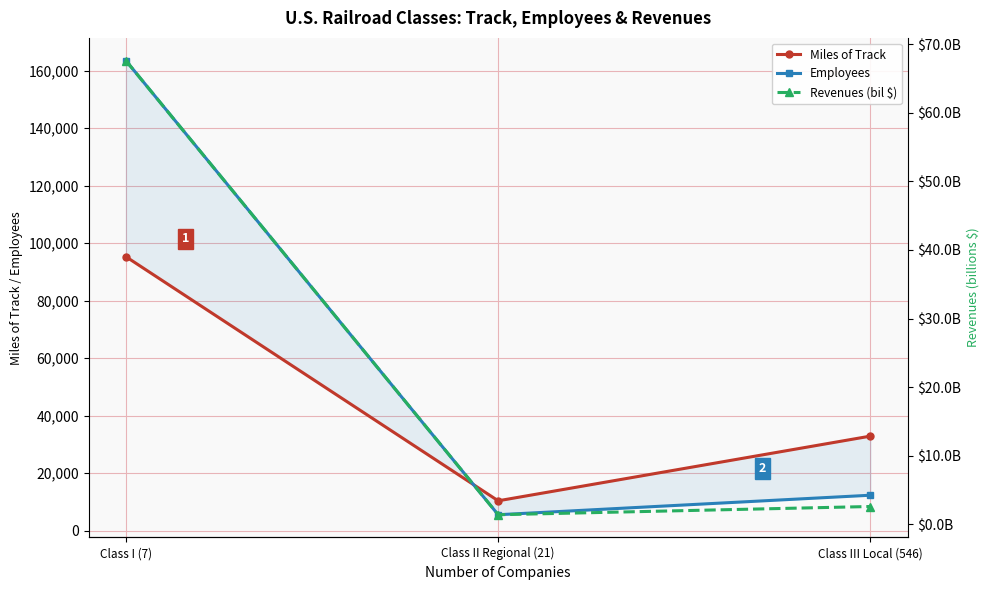

Reading left to right, transcribe all the data shown in this chart.

Miles of Track: Class I (7)=95264.0	Class II Regional (21)=10355.0	Class III Local (546)=32858.0
Employees: Class I (7)=163464.0	Class II Regional (21)=5507.0	Class III Local (546)=12293.0
Revenues (bil $): Class I (7)=67.6	Class II Regional (21)=1.4	Class III Local (546)=2.6